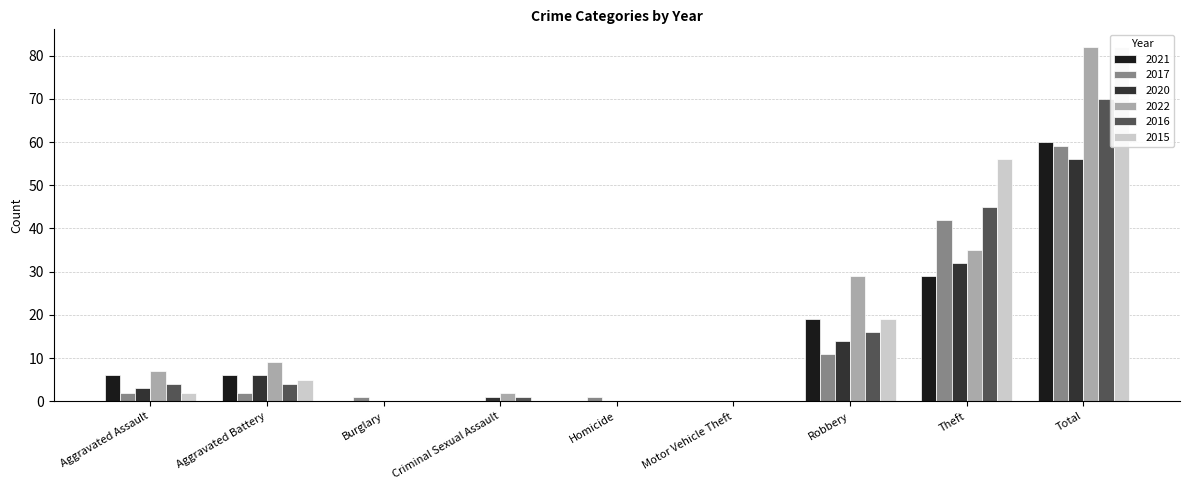

At how many categories does at least one series exceed 69?

1